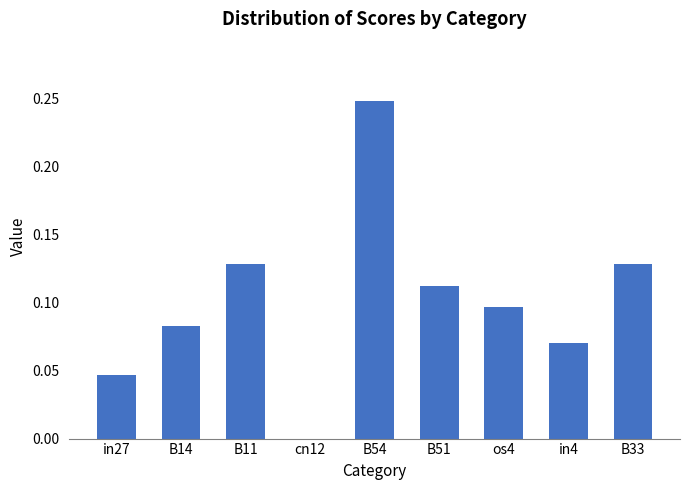

The value at B11 is 0.0. True or false?

False